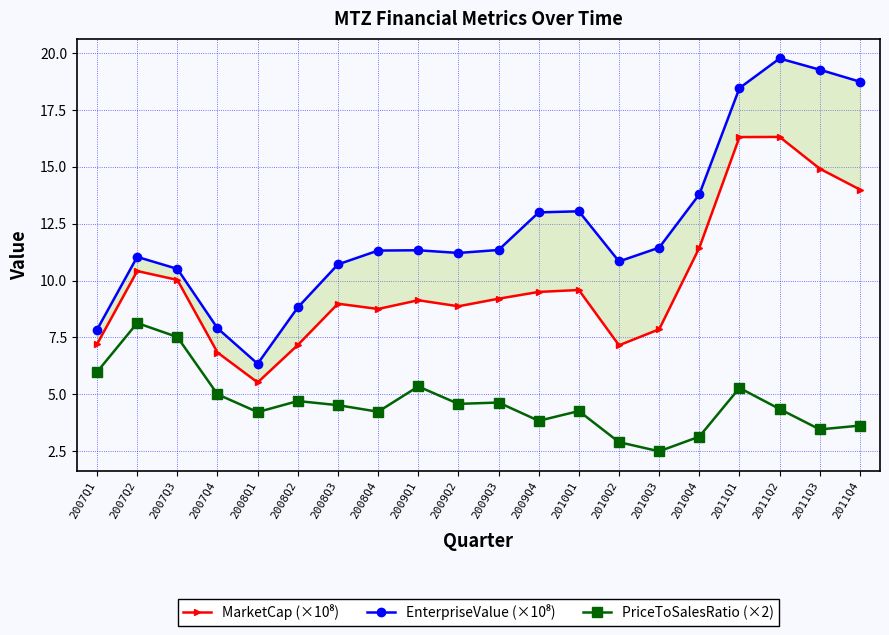

True or false: PriceToSalesRatio (×2) has a value of 4.7 at 2008Q2.

True